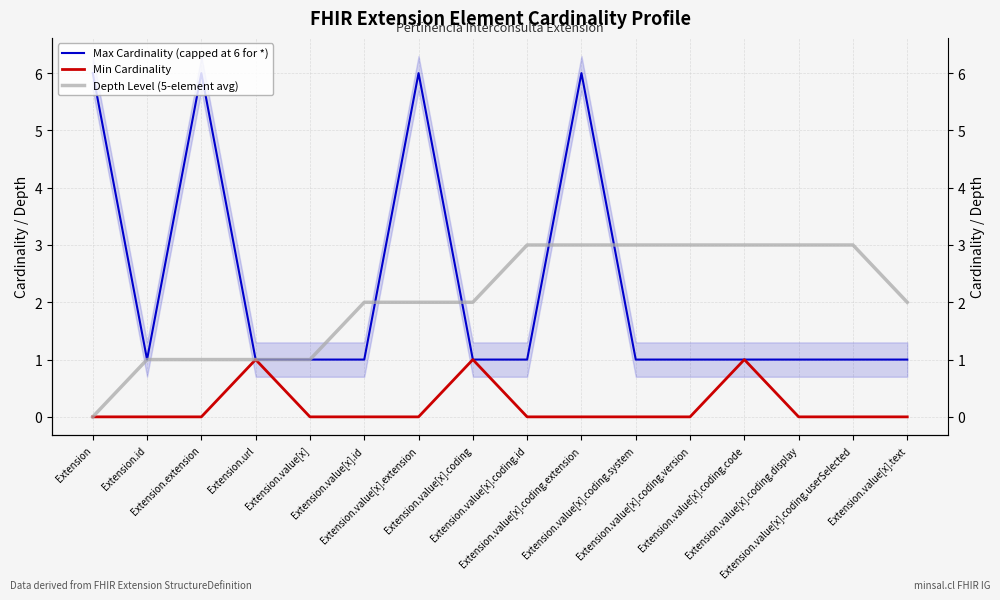

What is the difference between the highest and lowest values at Extension?

6